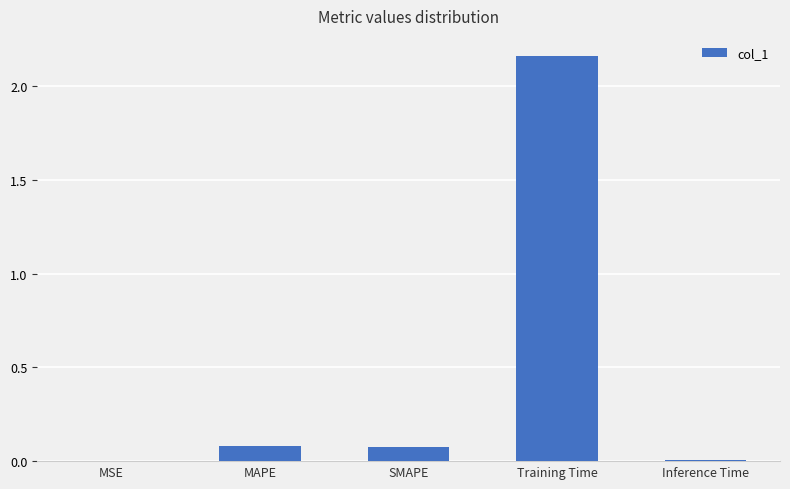

Are the bars horizontal?

No